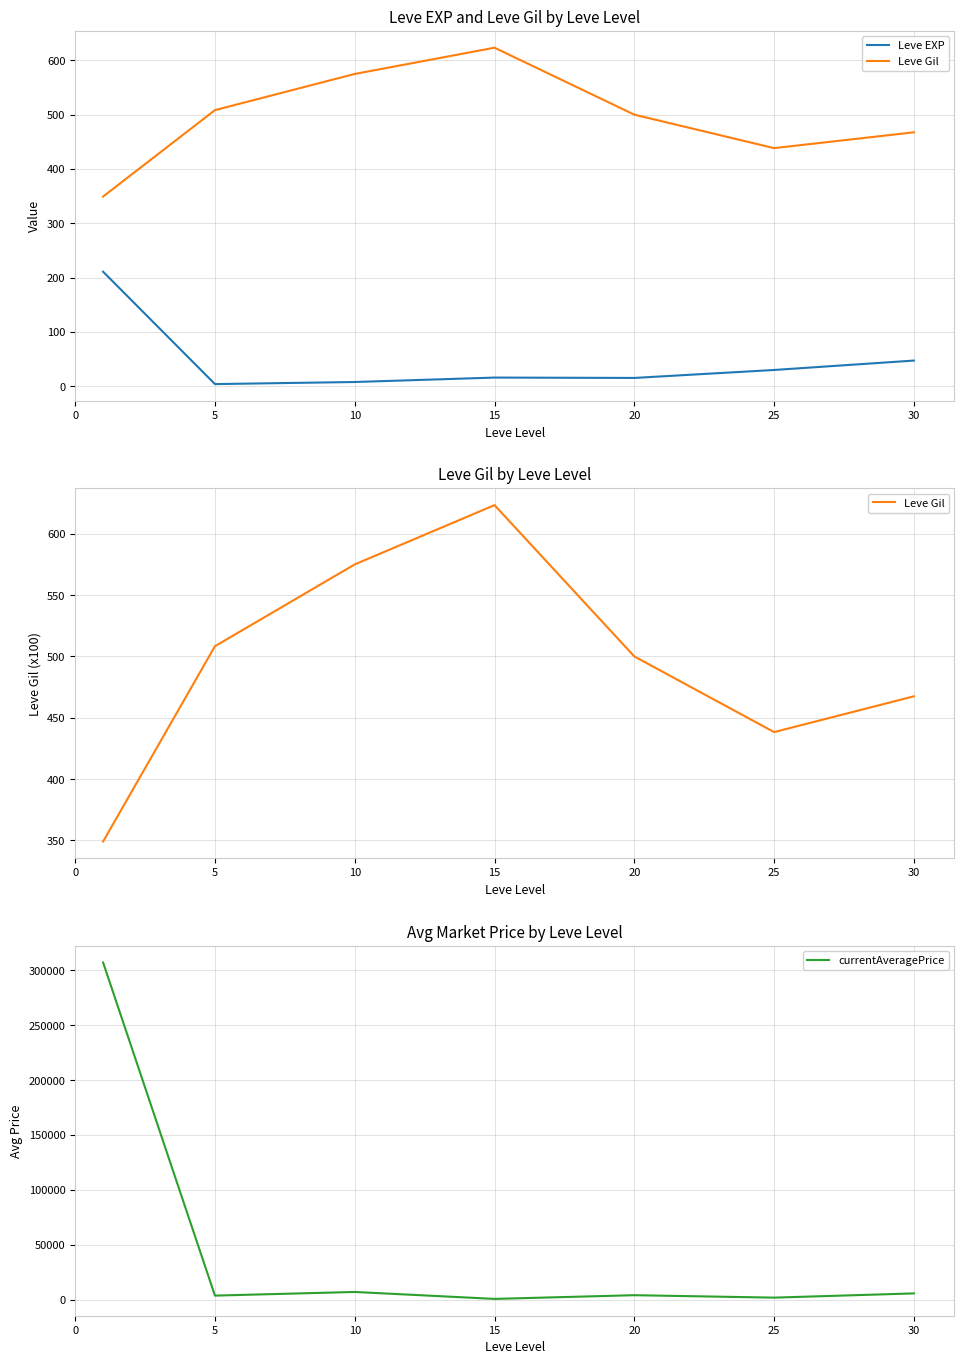

At which category does Leve Gil reach its first local valley?

25